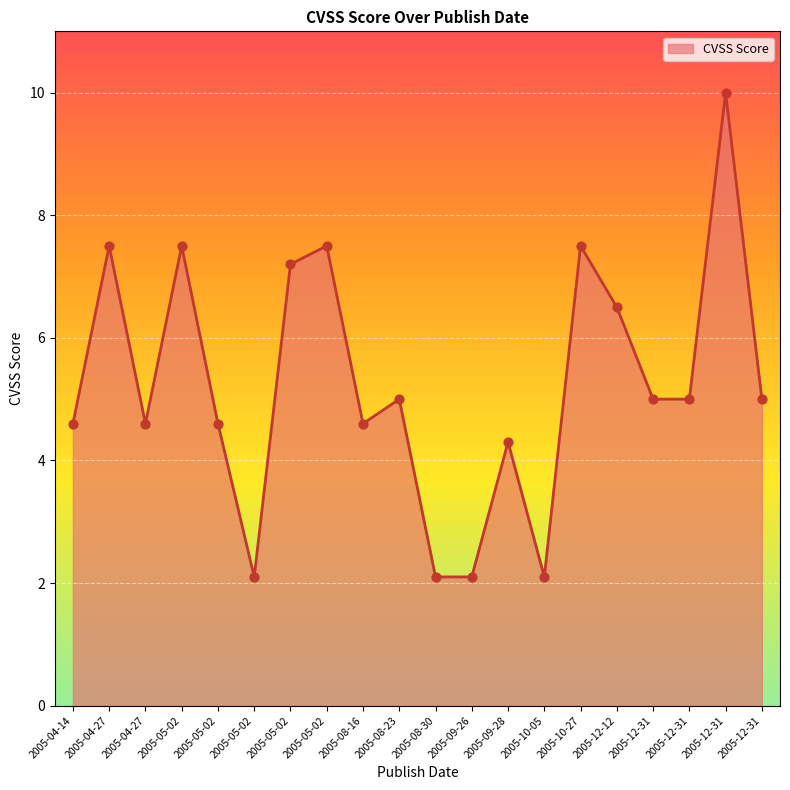

How many lines are shown in the chart?

1